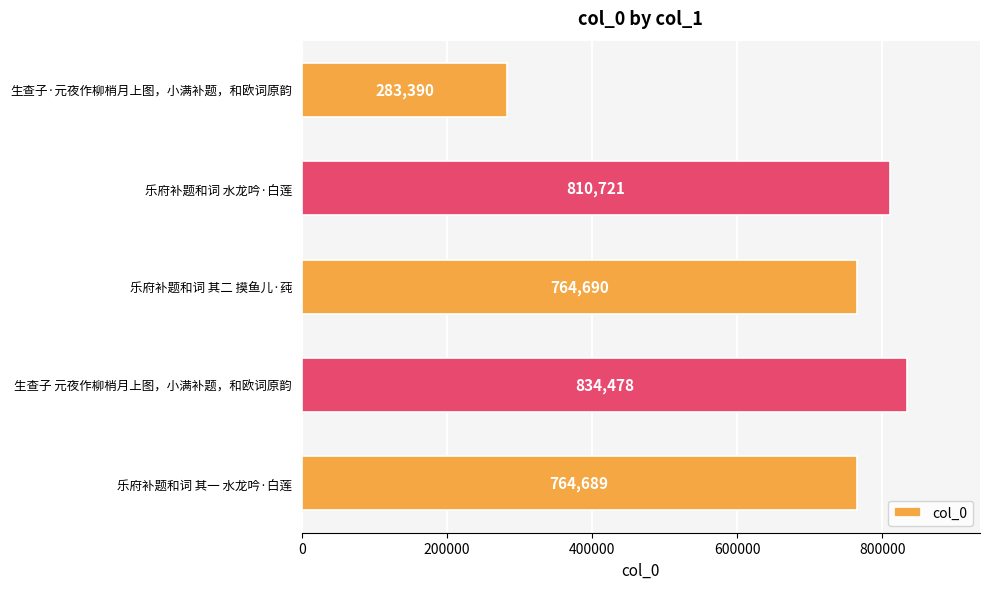

What is the greatest value displayed?

834478